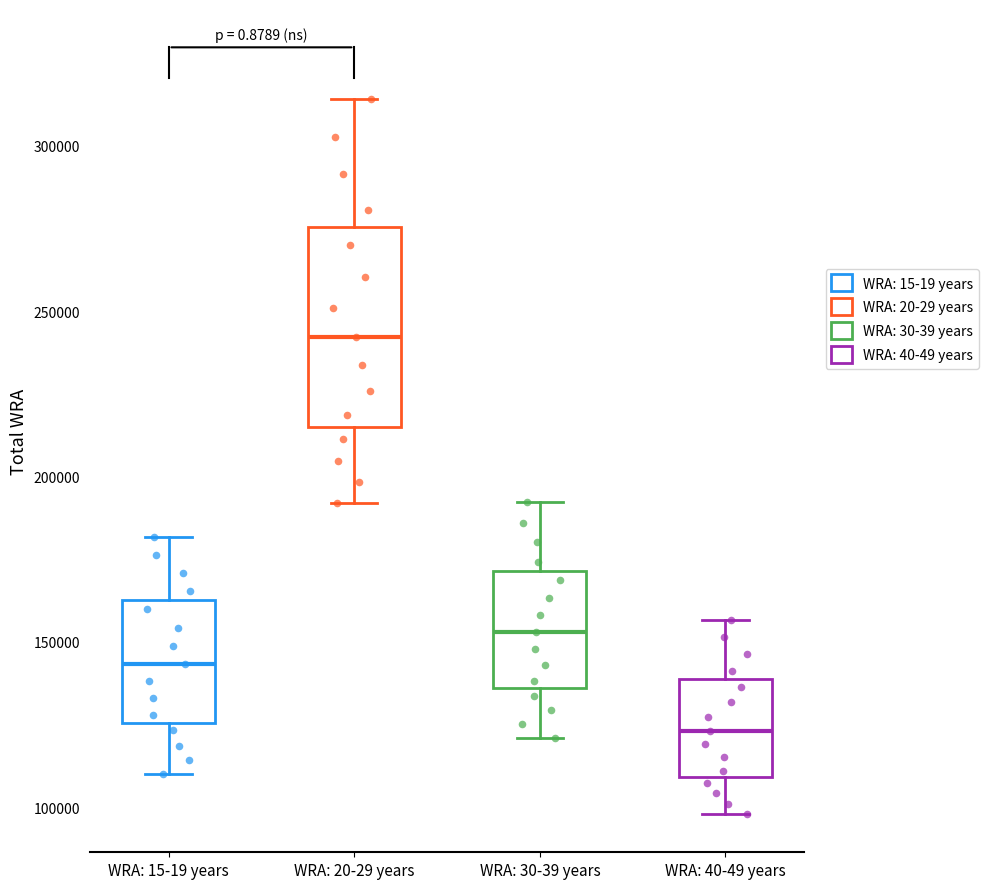

Comparing the boxes themselves (not the whiskers), which one is the tallest?

WRA: 20-29 years